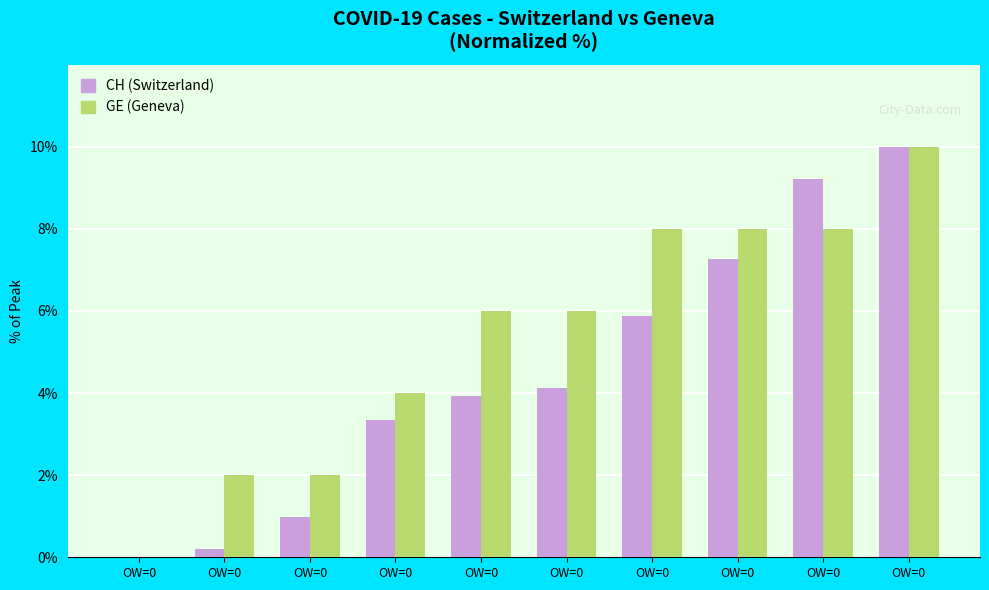

Reading right to left, what are all the values shown in this chart?

CH (Switzerland): OW=0=10.0	OW=0=9.2	OW=0=7.3	OW=0=5.9	OW=0=4.1	OW=0=3.9	OW=0=3.3	OW=0=1.0	OW=0=0.2	OW=0=0.0
GE (Geneva): OW=0=10.0	OW=0=8.0	OW=0=8.0	OW=0=8.0	OW=0=6.0	OW=0=6.0	OW=0=4.0	OW=0=2.0	OW=0=2.0	OW=0=0.0